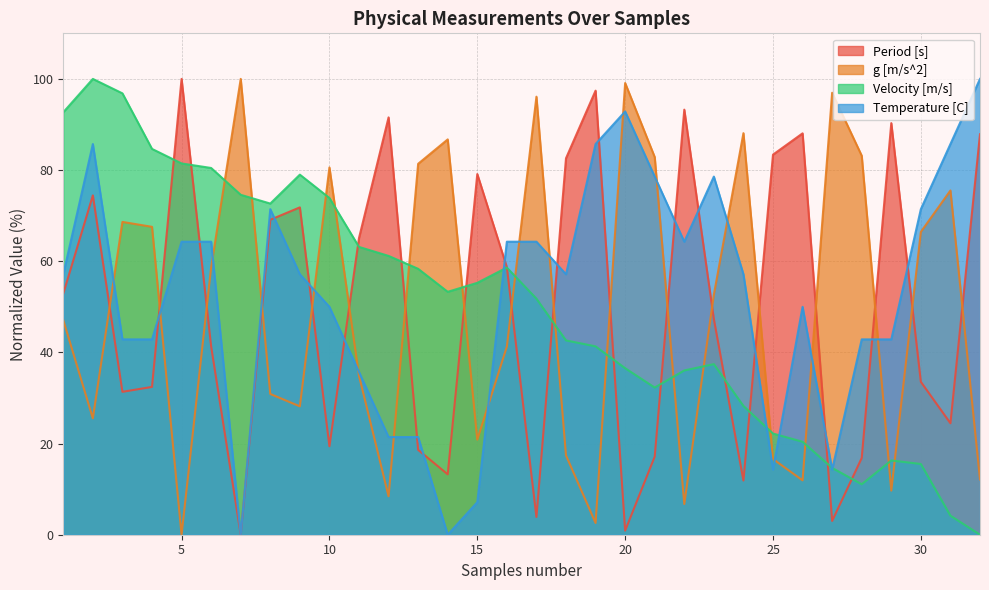

What are all the series names shown in the legend?

Period [s], g [m/s^2], Velocity [m/s], Temperature [C]